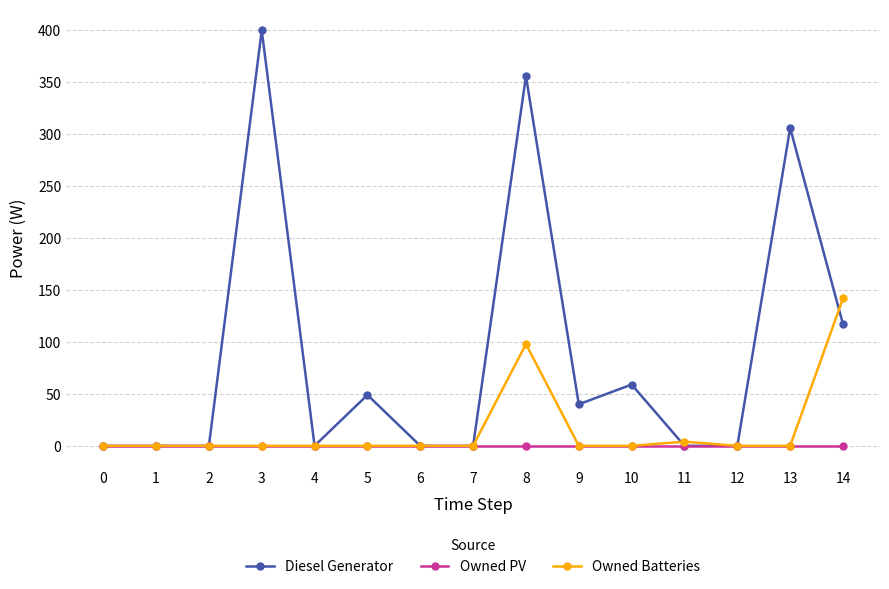

At how many categories does at least one series exceed 165?

3